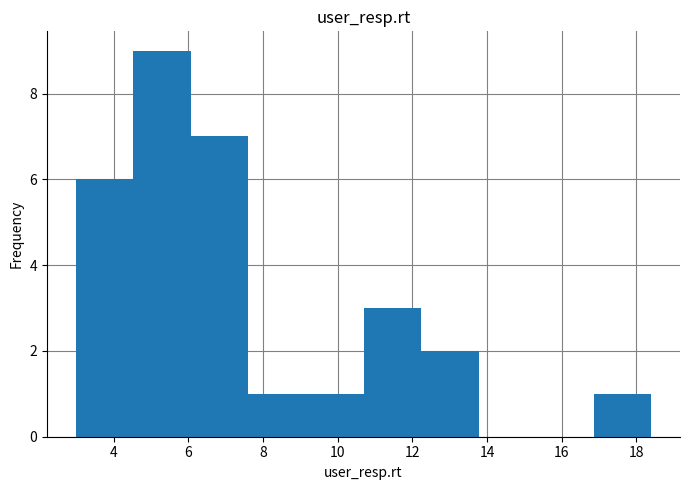

Reading left to right, list every bar in this chart as the range it spans on the x-axis followed by its height. Neither the bar edges nor the heights are printed on the chart, so give them approximately, as read against the axes.

3.0 to 4.6: 6
4.6 to 6.0: 9
6.0 to 7.6: 7
7.6 to 9.2: 1
9.2 to 10.6: 1
10.6 to 12.2: 3
12.2 to 13.8: 2
13.8 to 15.4: 0
15.4 to 16.8: 0
16.8 to 18.4: 1